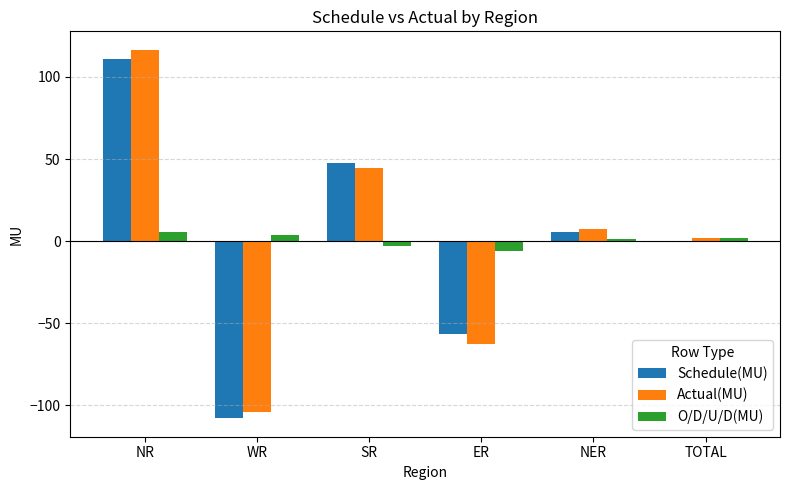

Which series has the largest range (max minus min)?

Actual(MU)